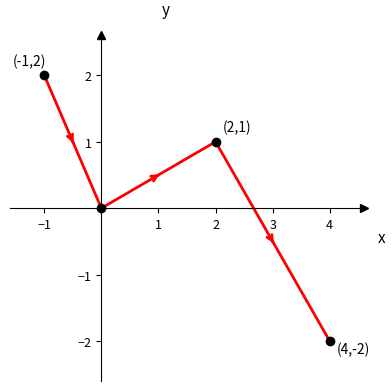

True or false: the data has more than 2 interior local peaks.

False